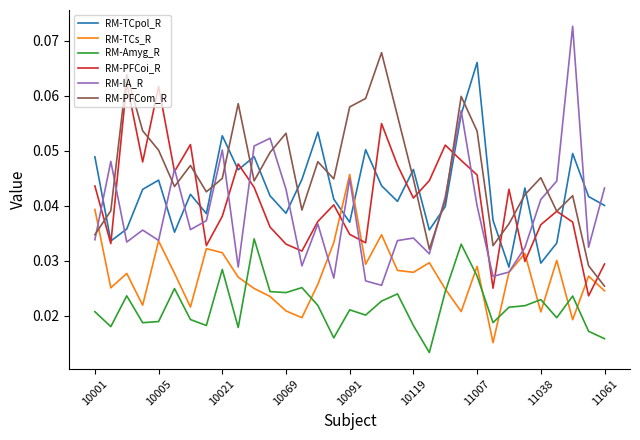

True or false: RM-PFCom_R has more than 2 interior local peaks.

True